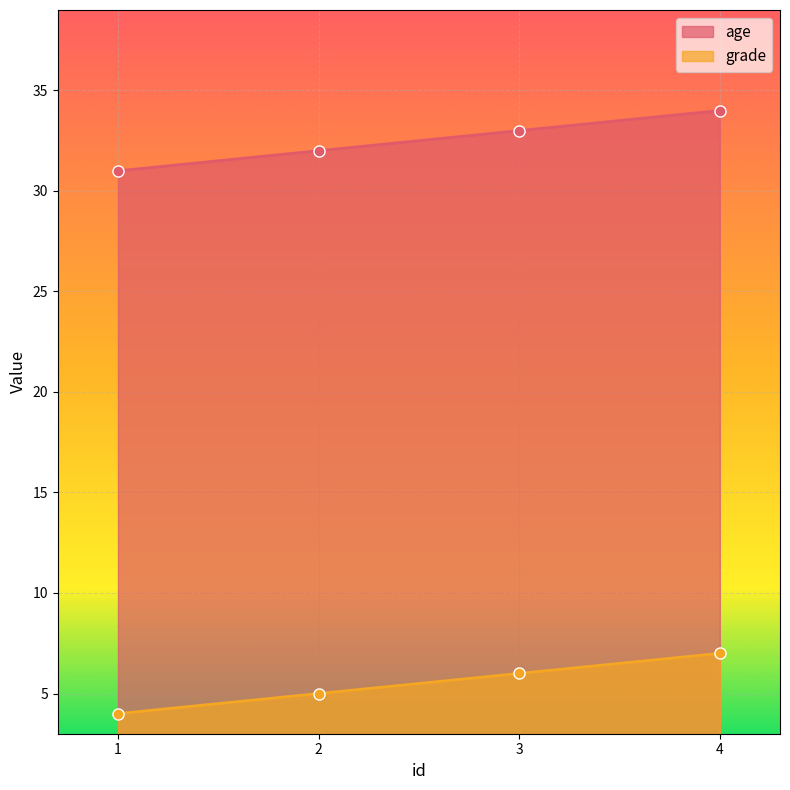

Is the value of age at 4 greater than the value of grade at 2?

Yes